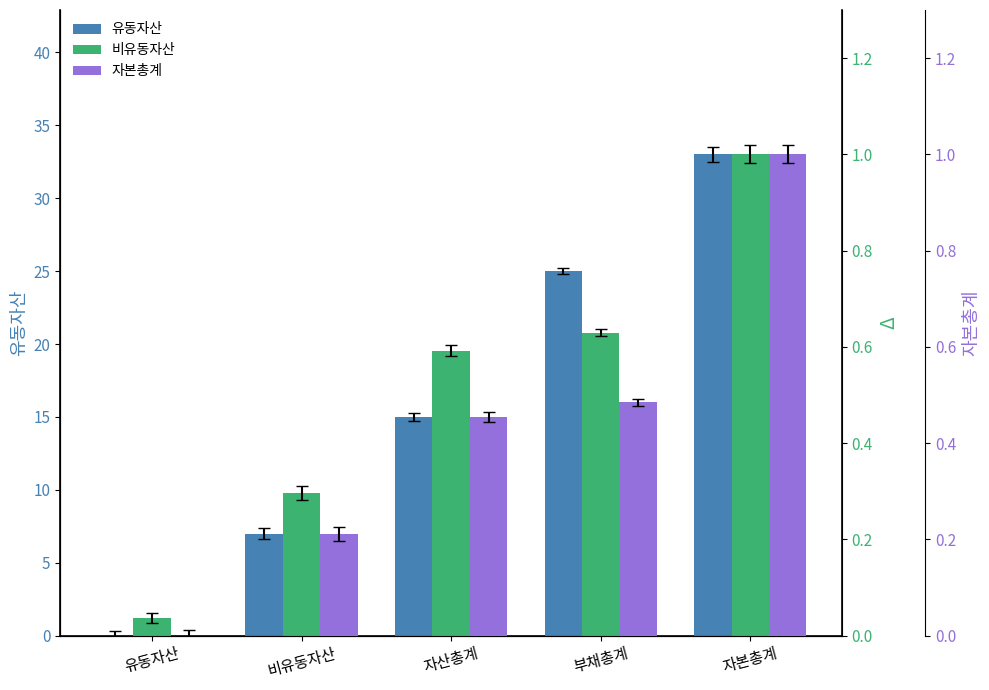

What are all the series names shown in the legend?

유동자산, 비유동자산, 자본총계